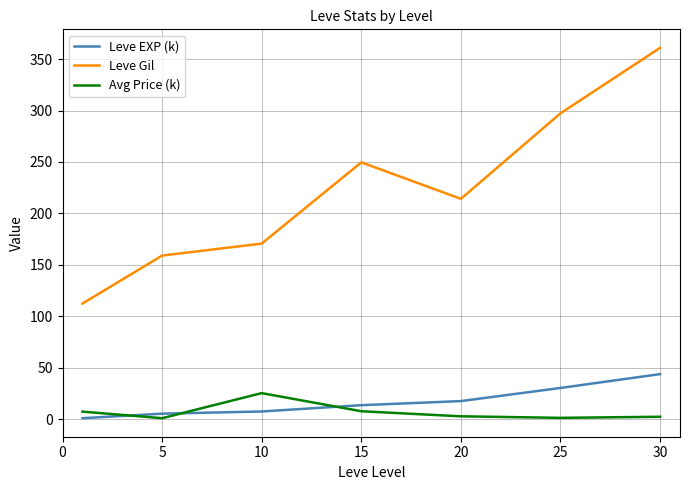

Which series has the largest total across all categories?

Leve Gil